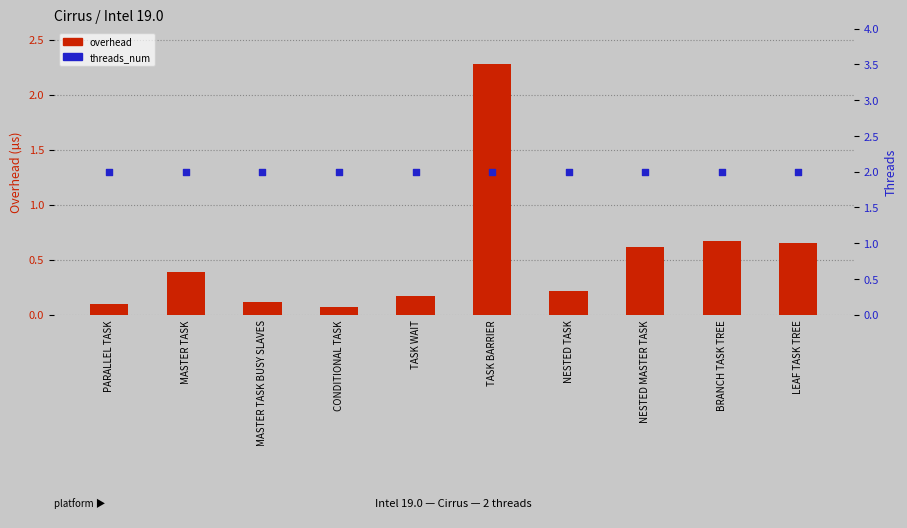

At how many categories does at least one series exceed 0?

10